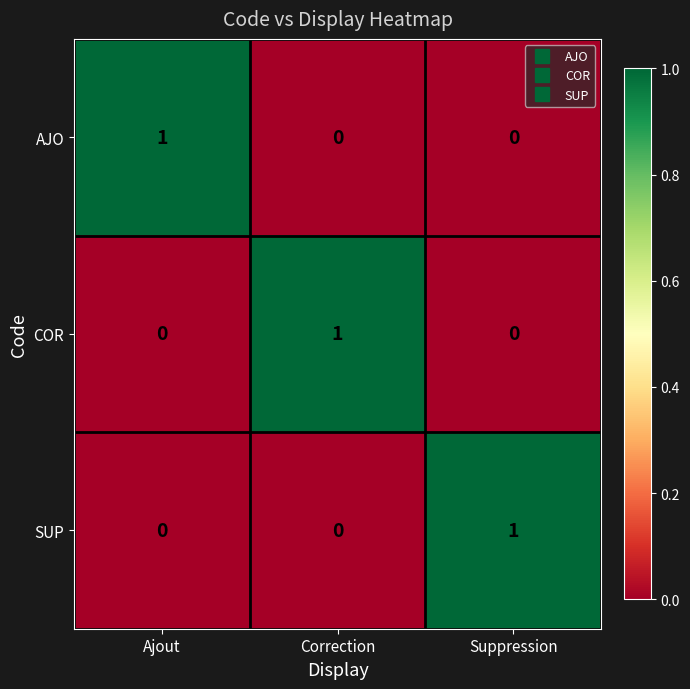

True or false: SUP has a value of 1 at Suppression.

True